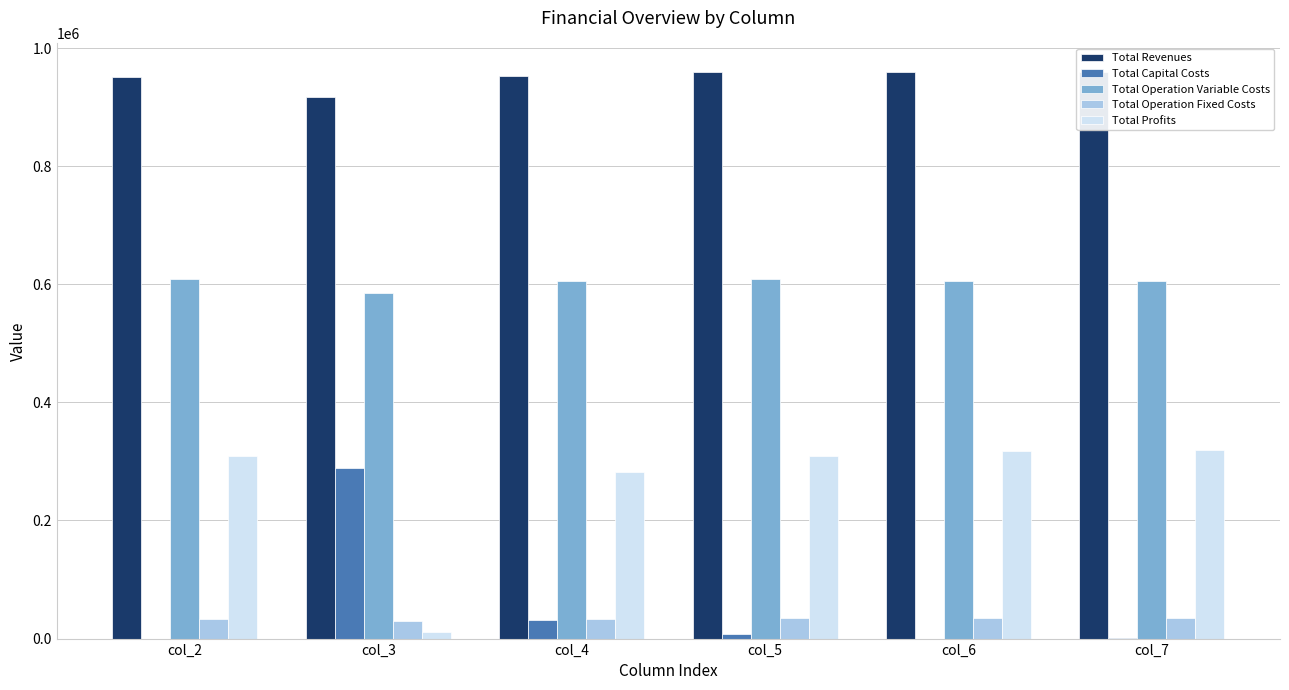

What is the difference between the Total Capital Costs values at col_3 and col_7?

288000.0